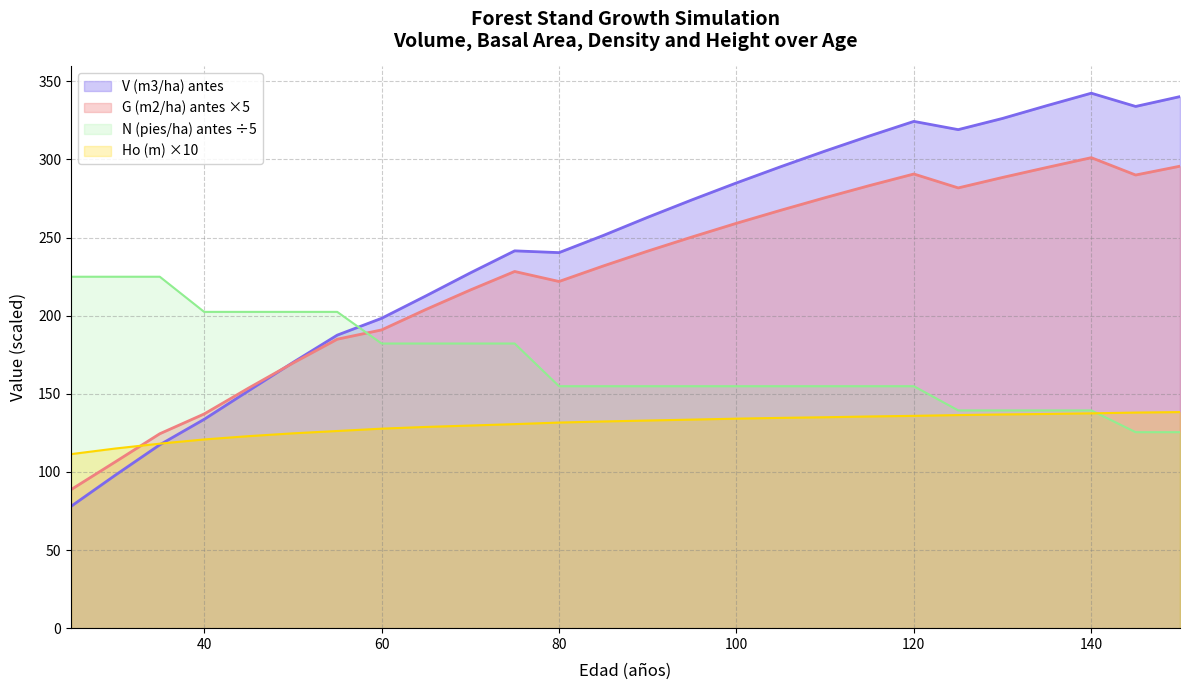

What is the approximate value of N (pies/ha) antes at 60?

182.2